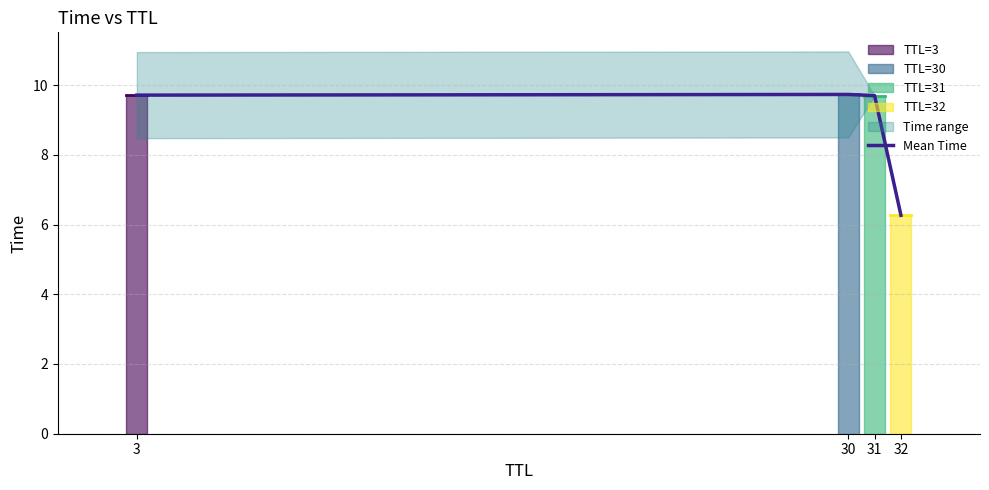

Does the chart display data point markers on the line(s)?

No